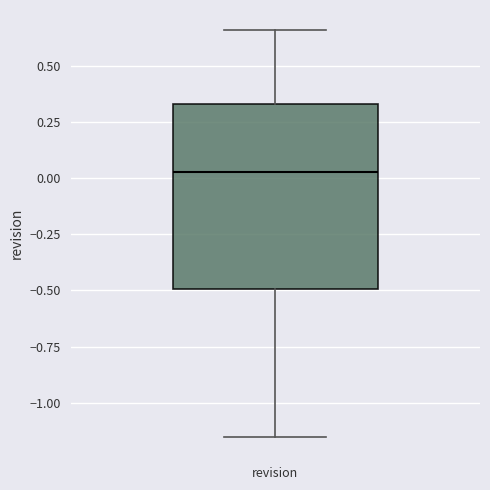

Transcribe this box plot: give where the median line is, the range the box spans, and where the two whiskers end, as read against the y-axis. The values are not printed on the chart, so give them approximately, as read against the axis.

median 0.05, box -0.50 to 0.35, whiskers -1.15 to 0.65